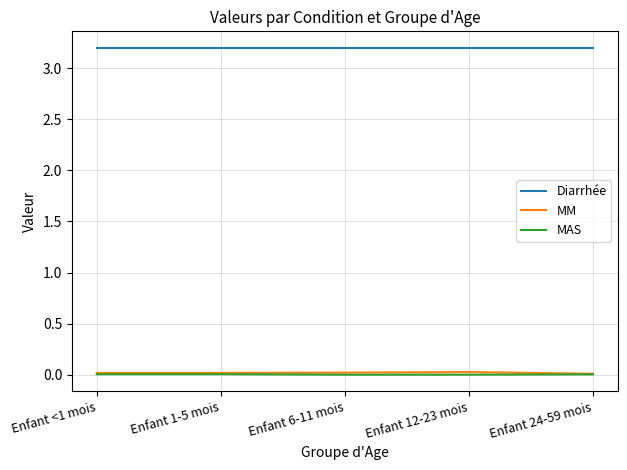

What is the maximum value shown in the chart?

3.2